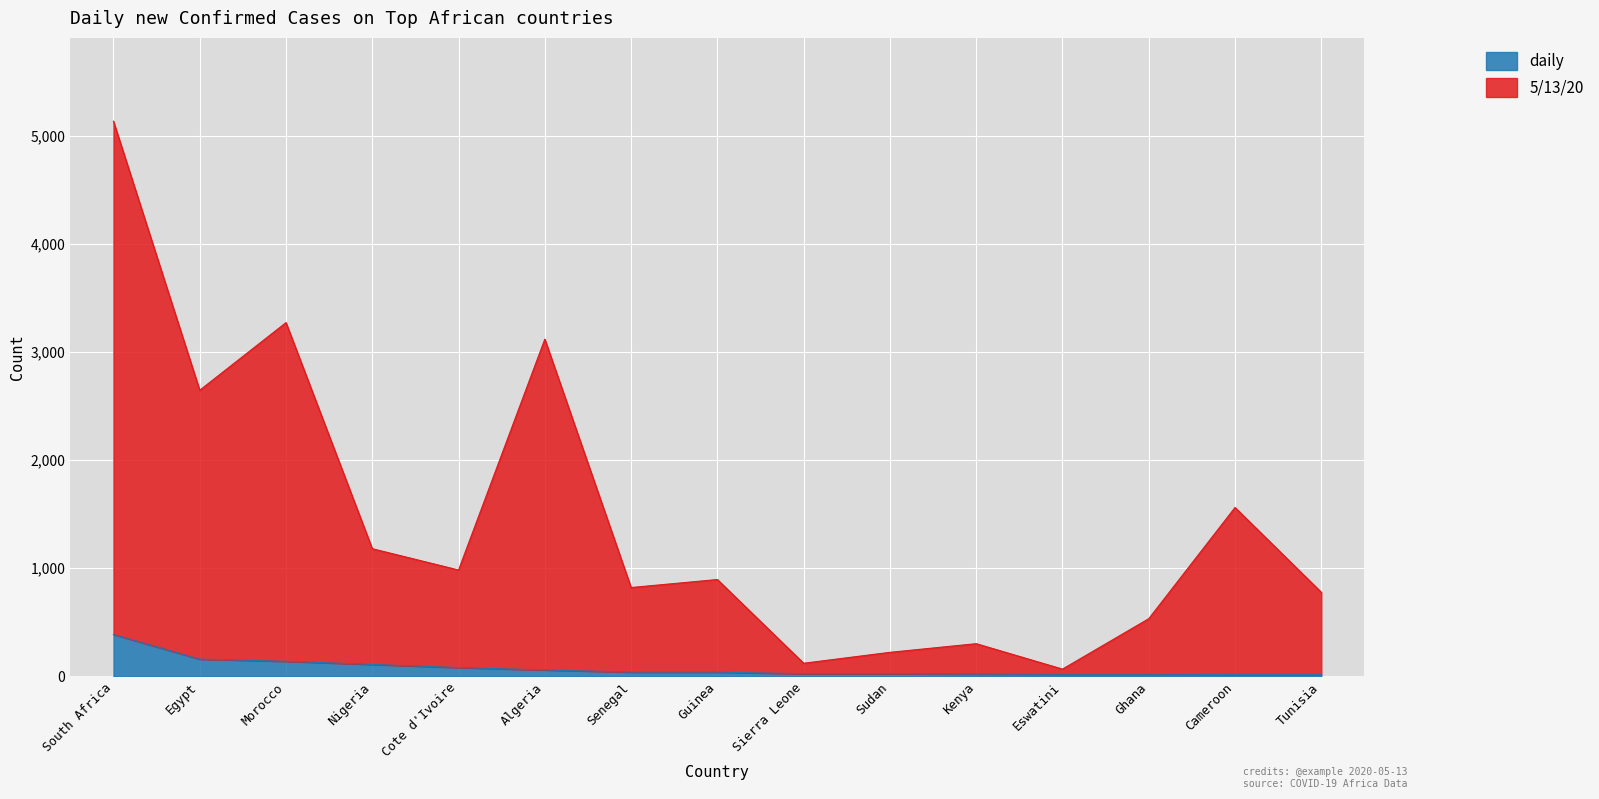

How many values in the daily series exceed 40?

6